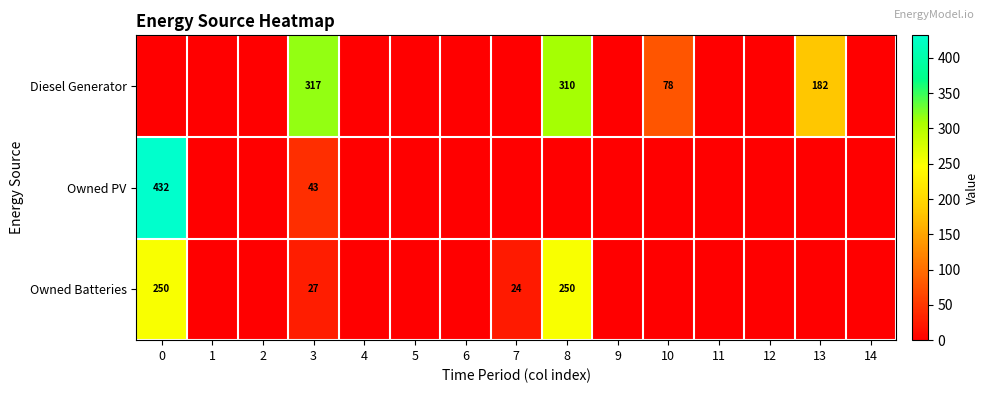

What is the sum of the Owned Batteries values at 7 and 3?

51